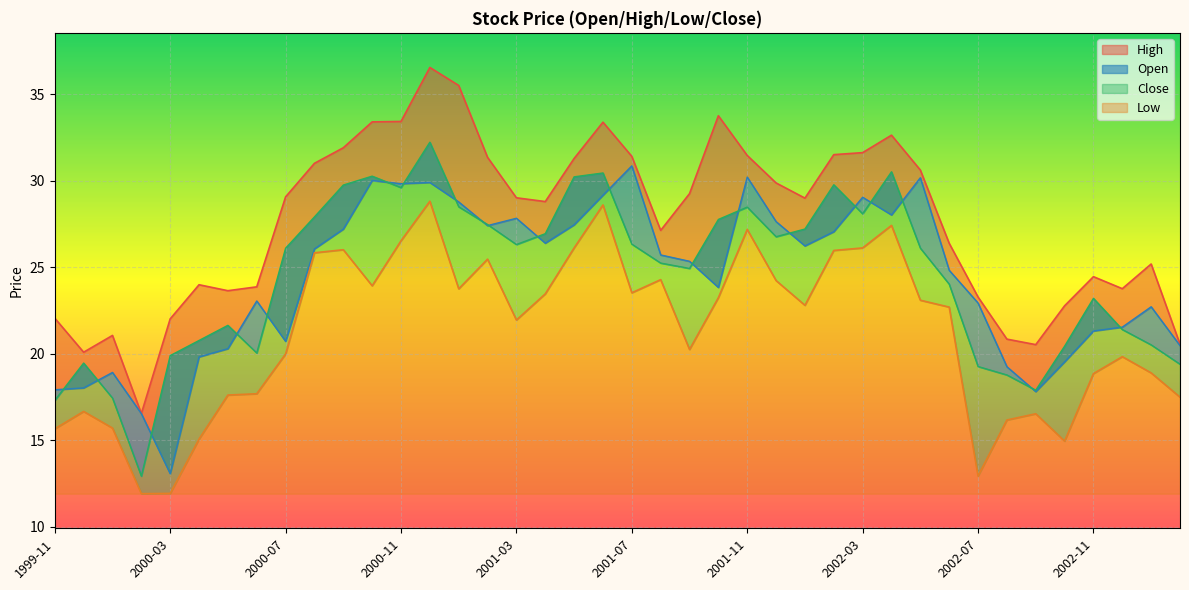

True or false: High and Open intersect in this chart.

False